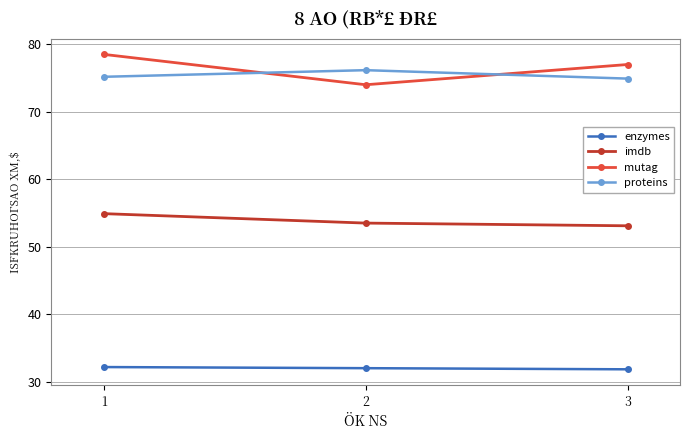

What is the maximum value for enzymes?

32.2